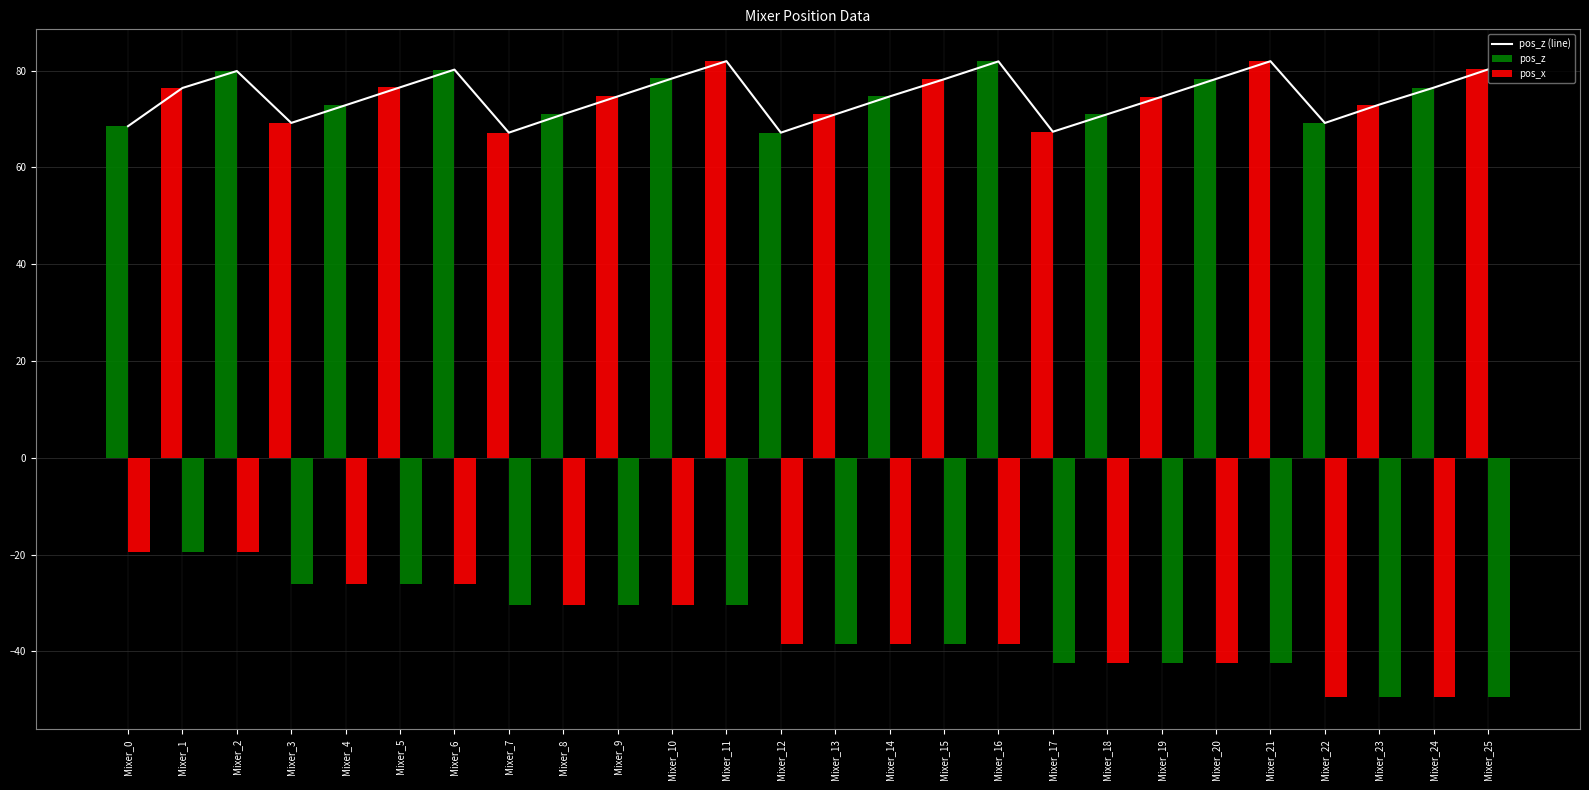

At which category does the chart reach its minimum across all series?

Mixer_22